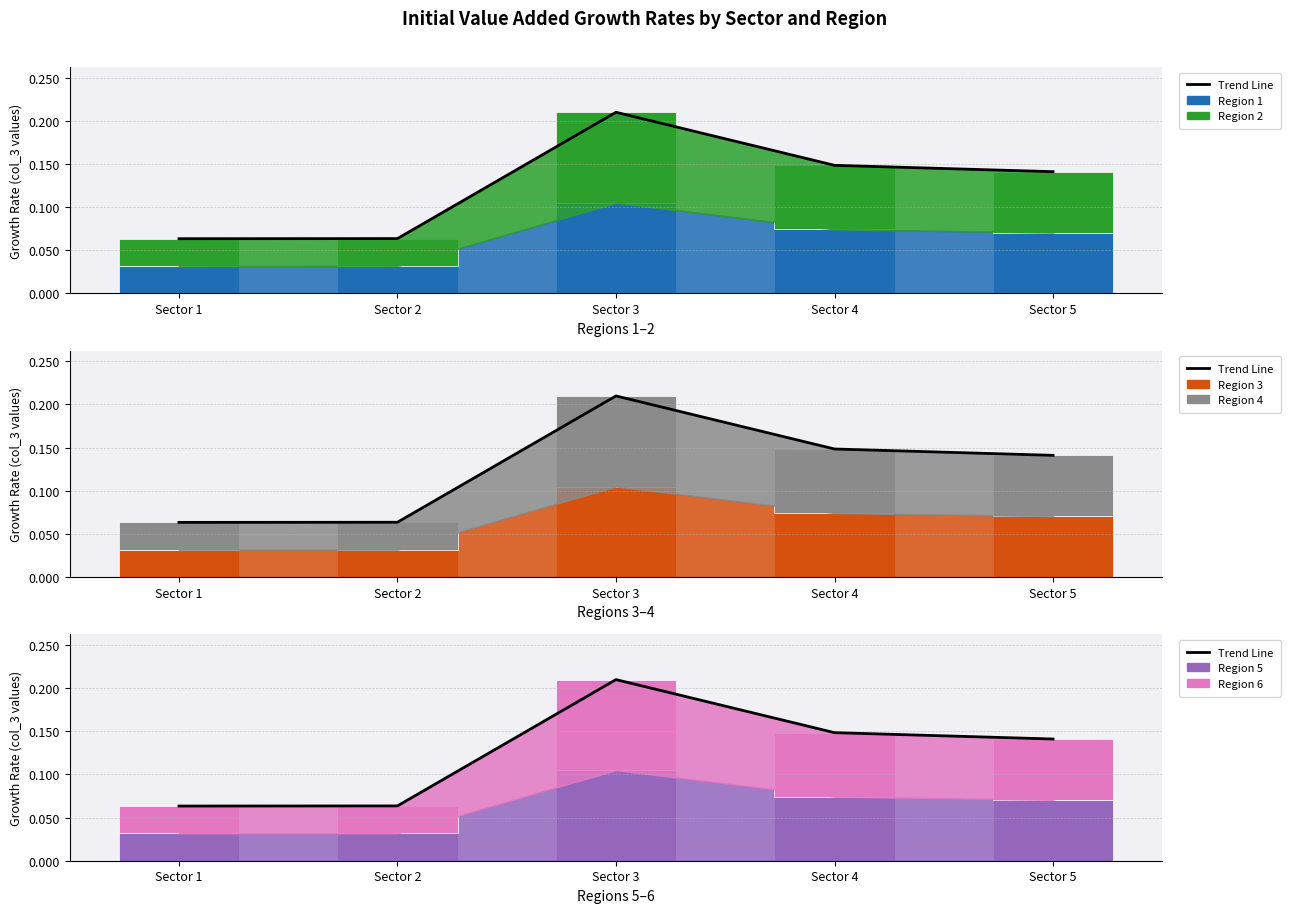

How many distinct data groups are displayed?

6